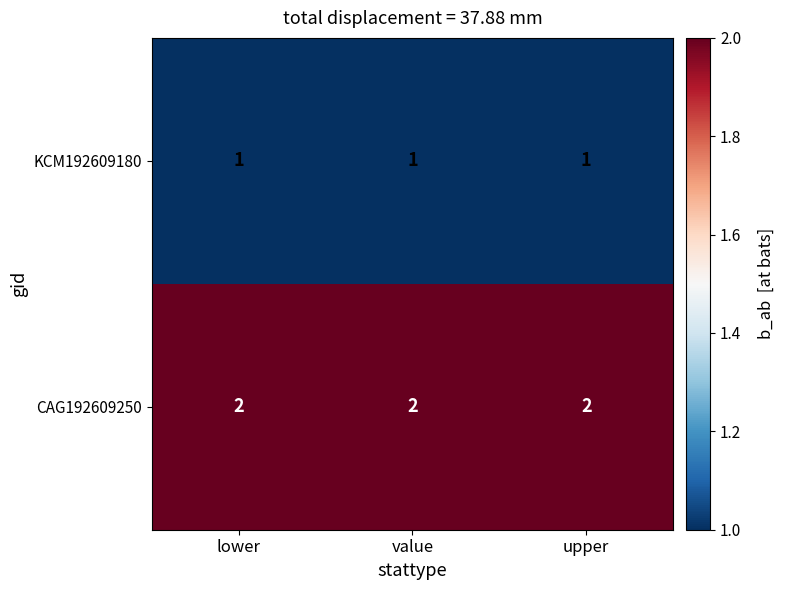

What is the greatest value displayed?

2